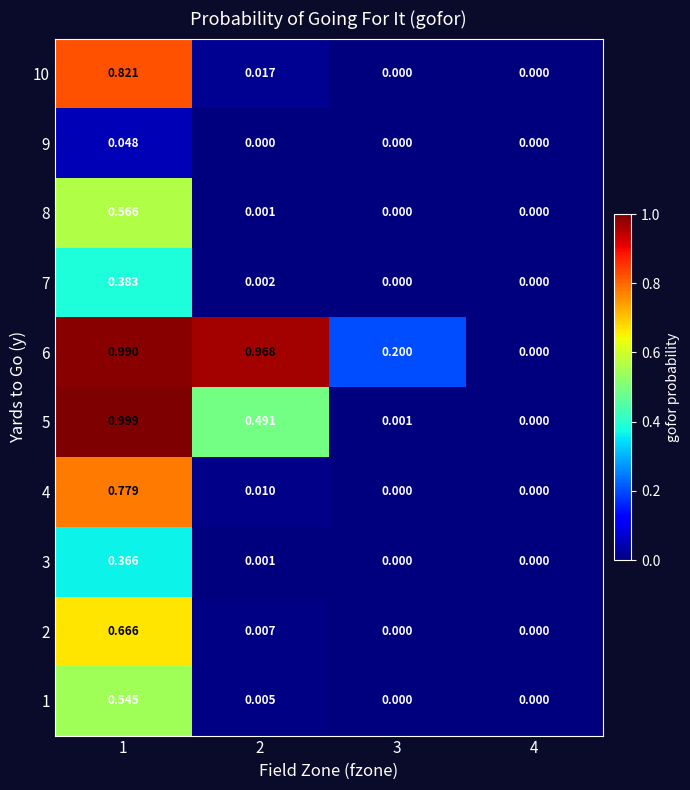

Is the value of 4 at 1 greater than the value of 2 at 2?

Yes